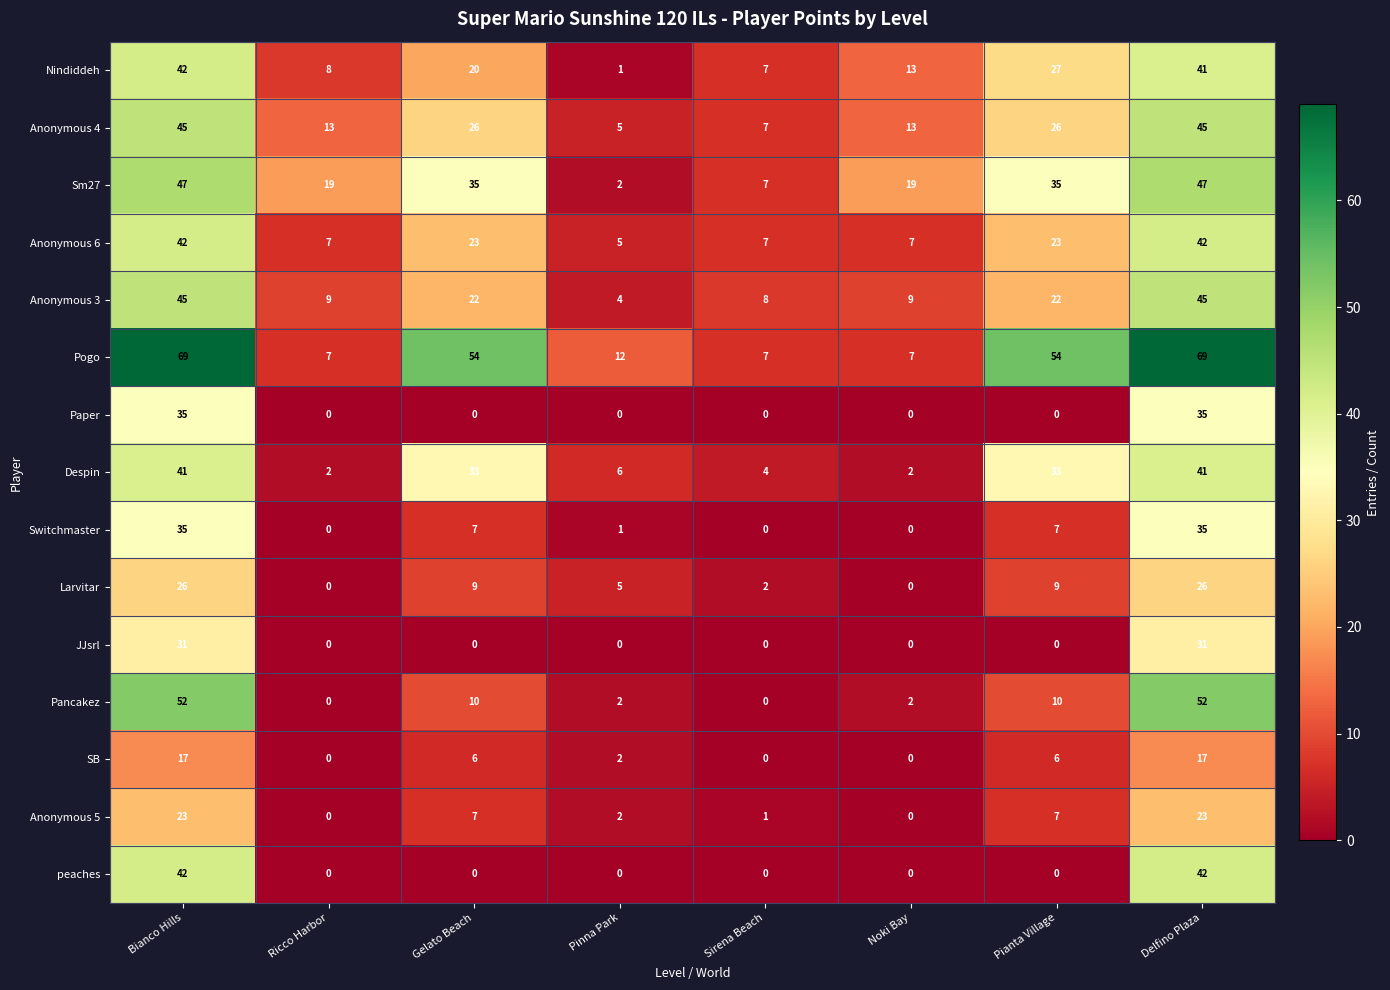

Count the Sm27 values in the range 19 to 47.

6